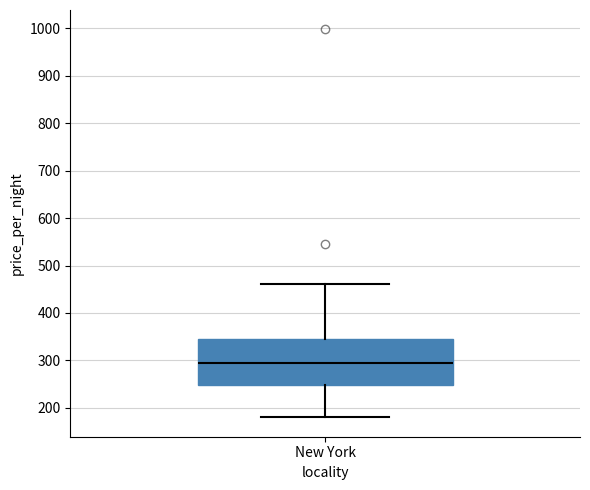

Transcribe this box plot: give where the median line is, the range the box spans, and where the two whiskers end, as read against the y-axis. The values are not printed on the chart, so give them approximately, as read against the axis.

median 300, box 250 to 350, whiskers 180 to 460